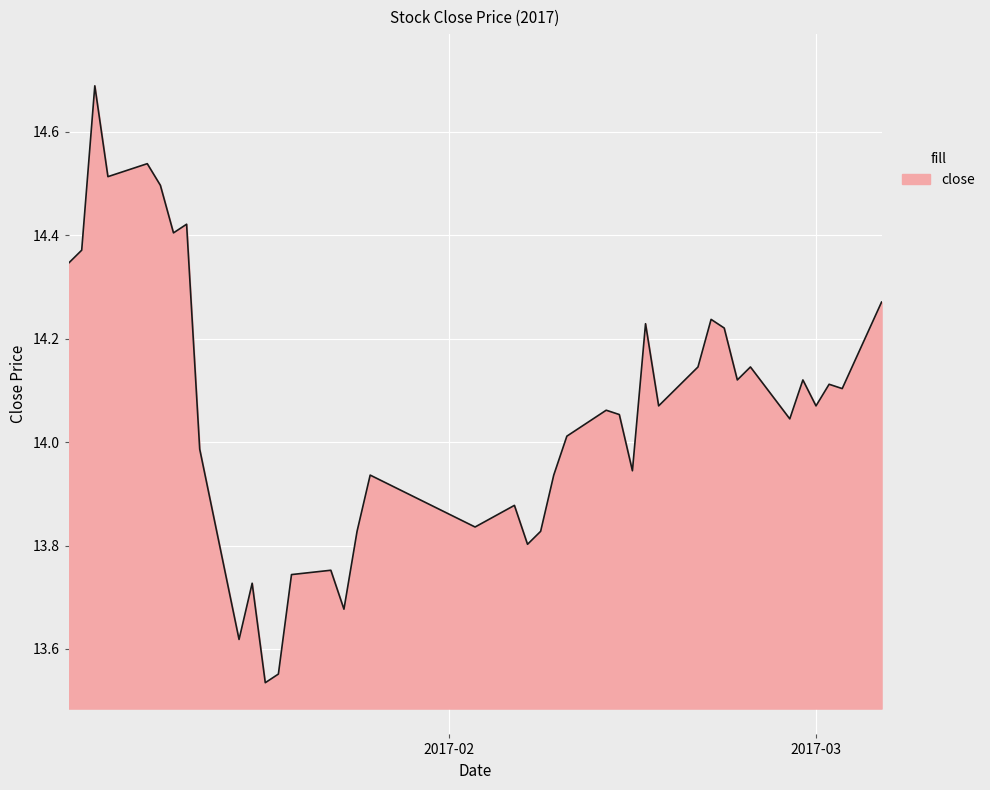

What is the greatest value displayed?

14.7